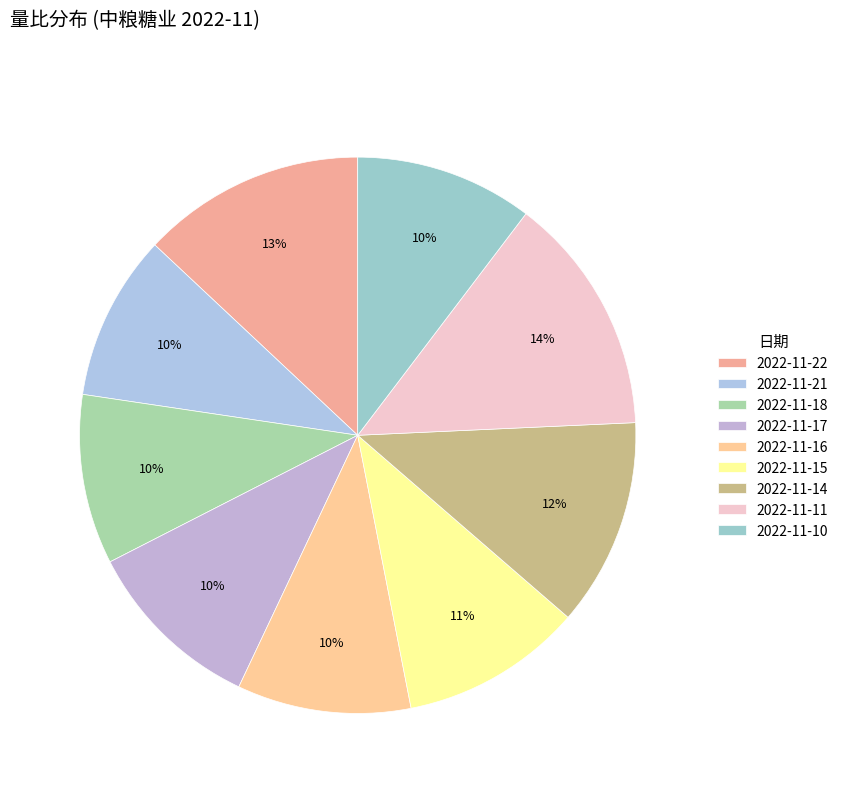

Does 2022-11-21 account for over 50% of the chart?

No